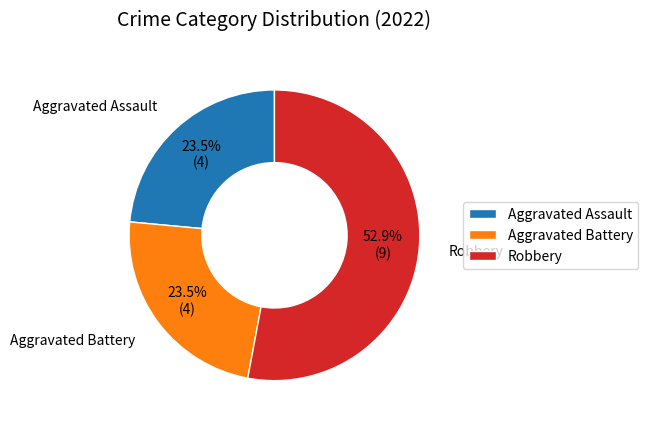

What is the ratio of the value at Aggravated Assault to the value at Robbery?

0.4